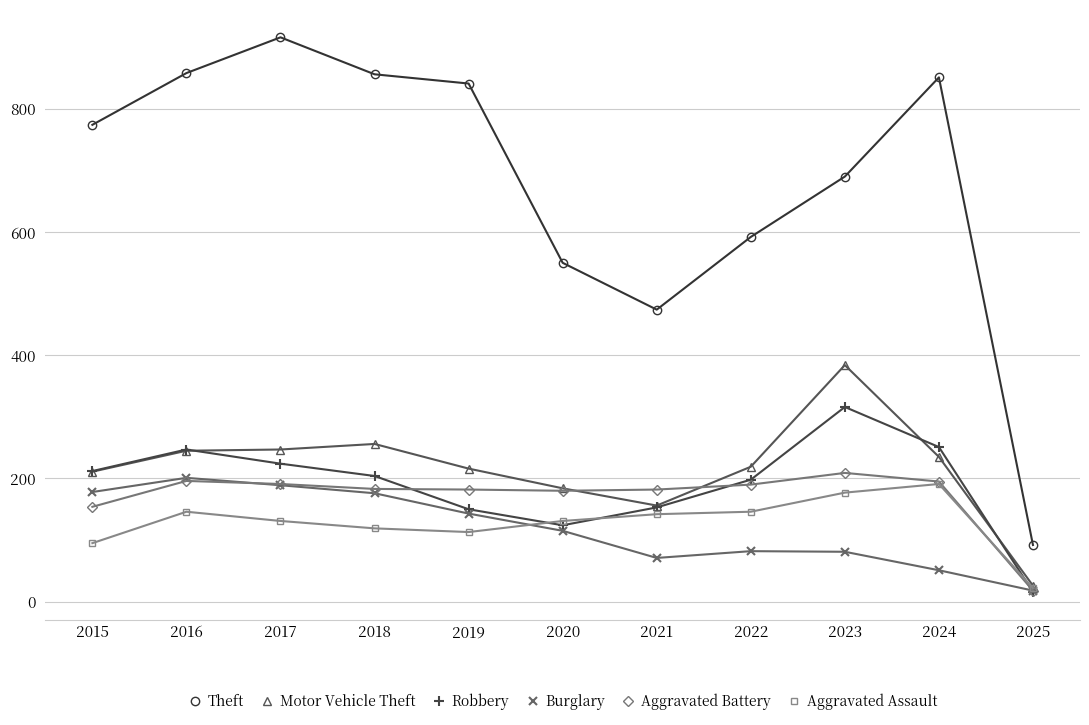

True or false: Robbery and Theft intersect in this chart.

False